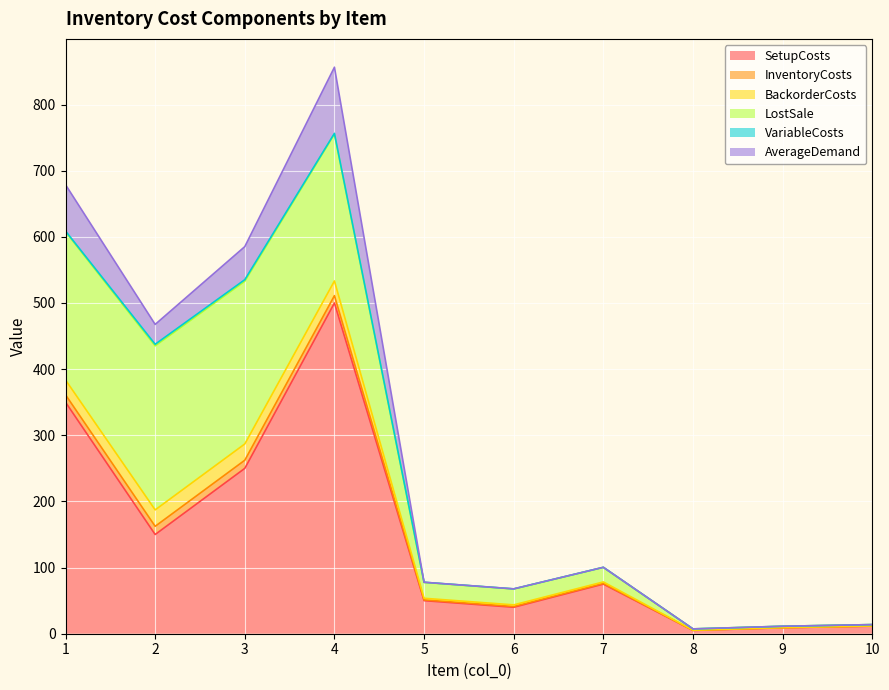

Reading right to left, what are all the values shown in this chart?

SetupCosts: 11.5	9.0	5.0	75.0	40.0	50.0	500.0	250.0	150.0	350.0
InventoryCosts: 0.1	0.1	0.1	1.1	1.2	1.2	11.1	12.3	12.4	11.2
BackorderCosts: 0.2	0.2	0.2	2.2	2.4	2.4	22.2	24.6	24.8	22.4
LostSale: 2.0	2.0	2.0	22.0	24.0	24.0	222.0	246.0	248.0	224.0
VariableCosts: 0.0	0.0	0.0	0.1	0.2	0.2	1.1	2.3	2.4	1.2
AverageDemand: 0.0	0.0	0.0	0.0	0.0	0.0	100.0	50.0	30.0	70.0